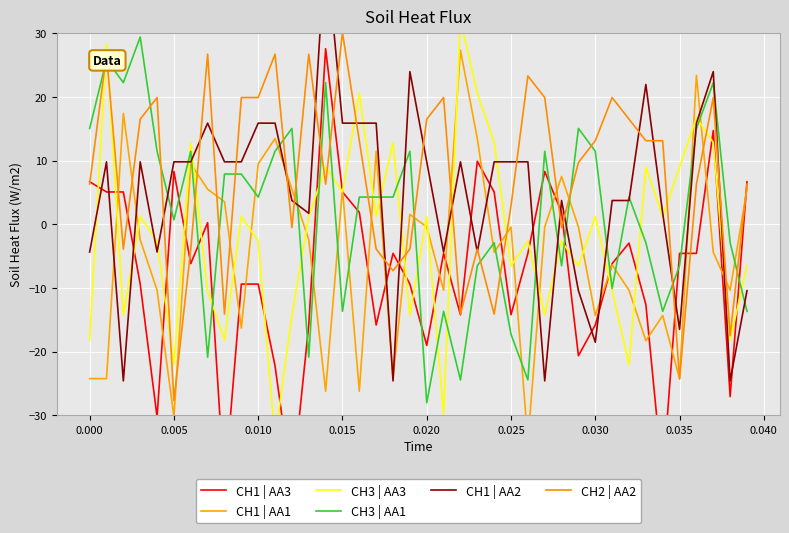

True or false: CH3 | AA1 and CH2 | AA2 cross at least once.

True